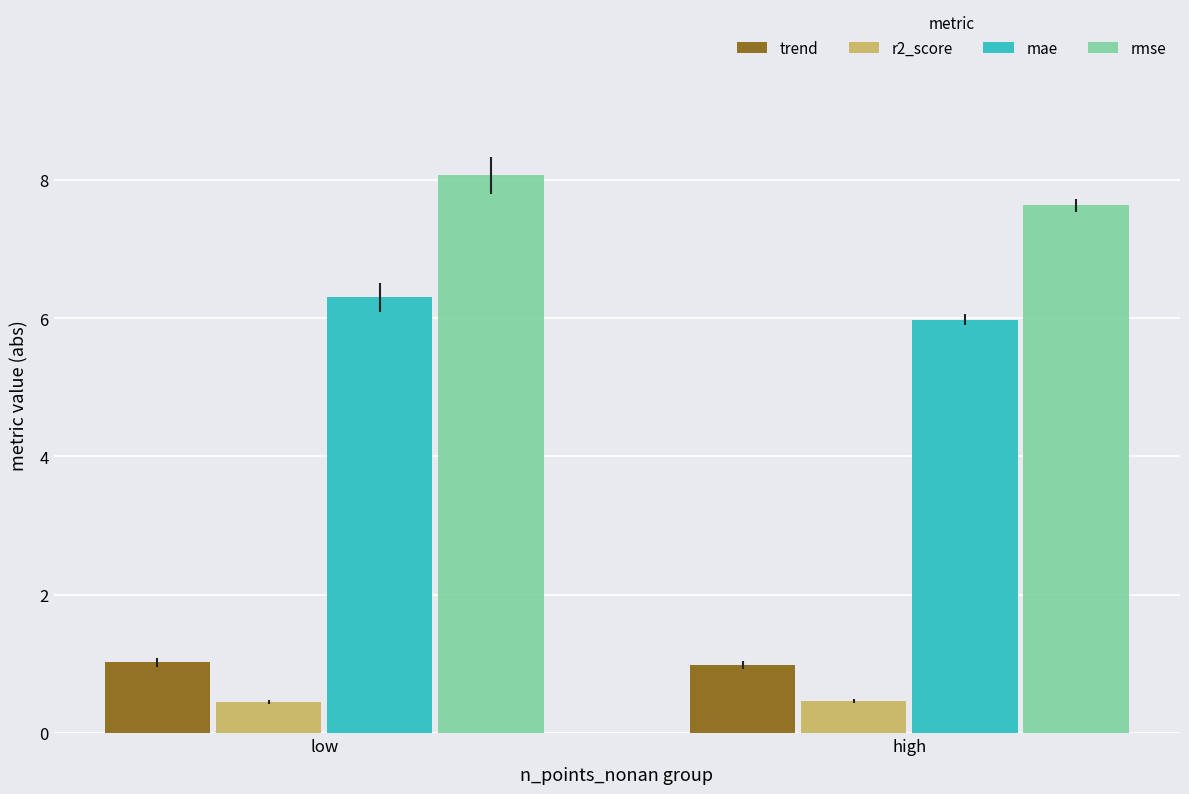

Count the number of data series in this chart.

4